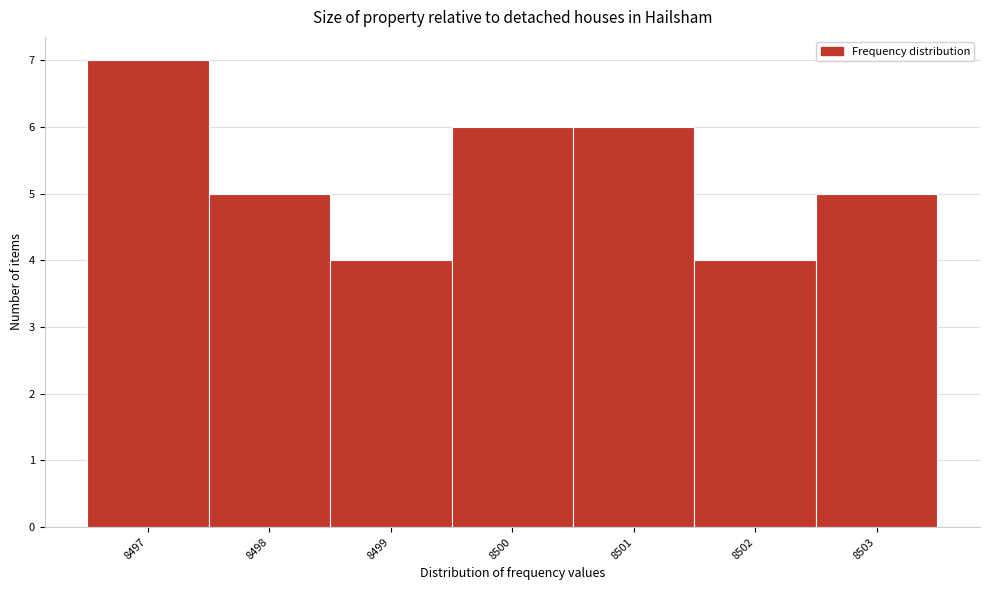

Reading left to right, transcribe this chart: for each bar, give the range it covers on the x-axis and its height. The values are not printed on the chart, so give them approximately, as read against the axis.

8496.5 to 8497.5: 7
8497.5 to 8498.5: 5
8498.5 to 8499.5: 4
8499.5 to 8500.5: 6
8500.5 to 8501.5: 6
8501.5 to 8502.5: 4
8502.5 to 8503.5: 5